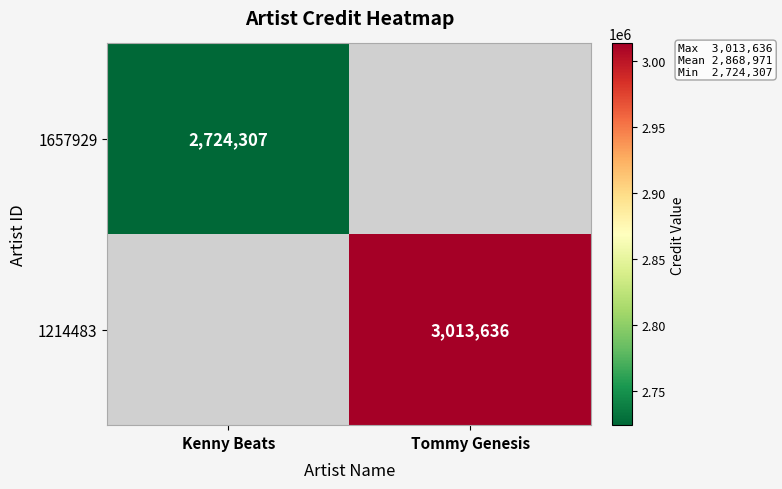

True or false: 1214483 has a value of 3013636 at Tommy Genesis.

True